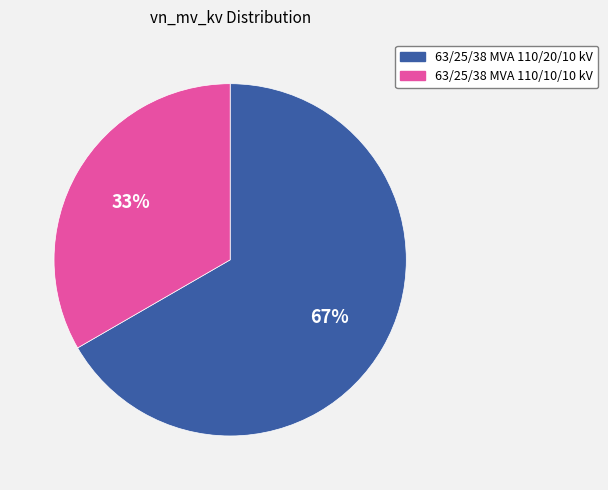

Which has a higher value, 63/25/38 MVA 110/10/10 kV or 63/25/38 MVA 110/20/10 kV?

63/25/38 MVA 110/20/10 kV